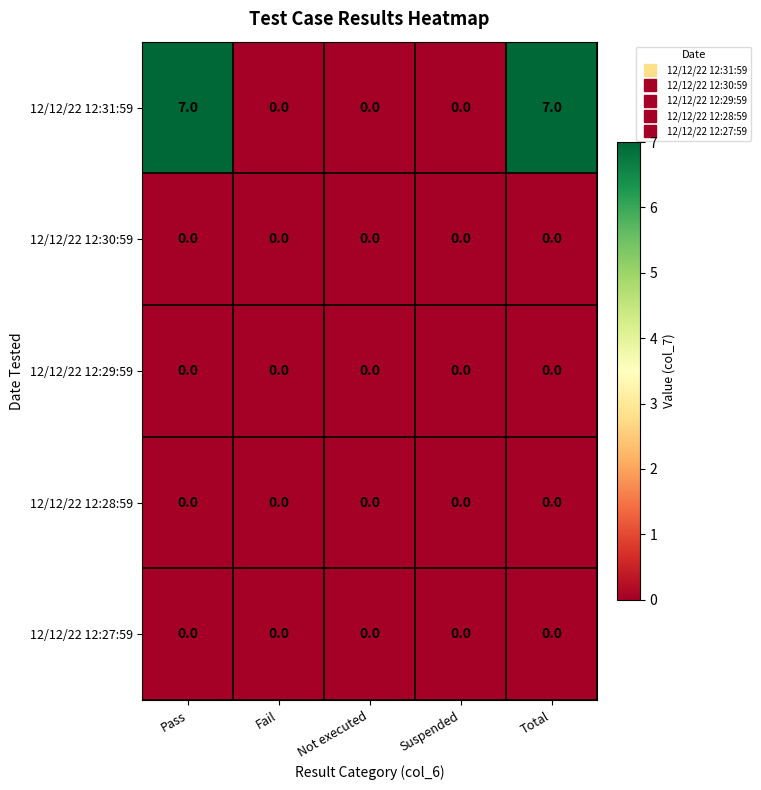

At how many categories does at least one series exceed 3?

2